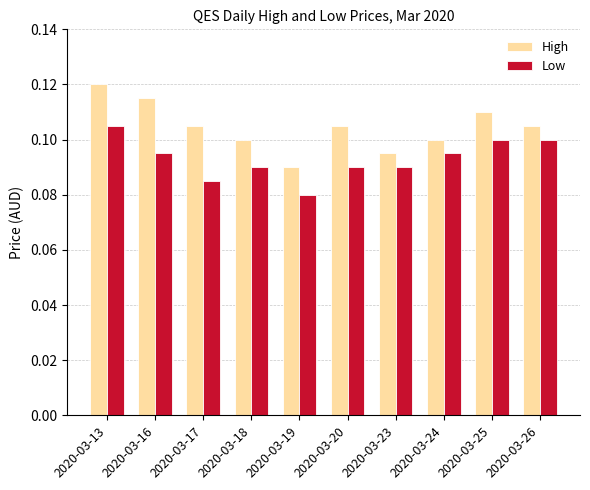

What is the sum of the High values at 2020-03-19 and 2020-03-16?

0.2